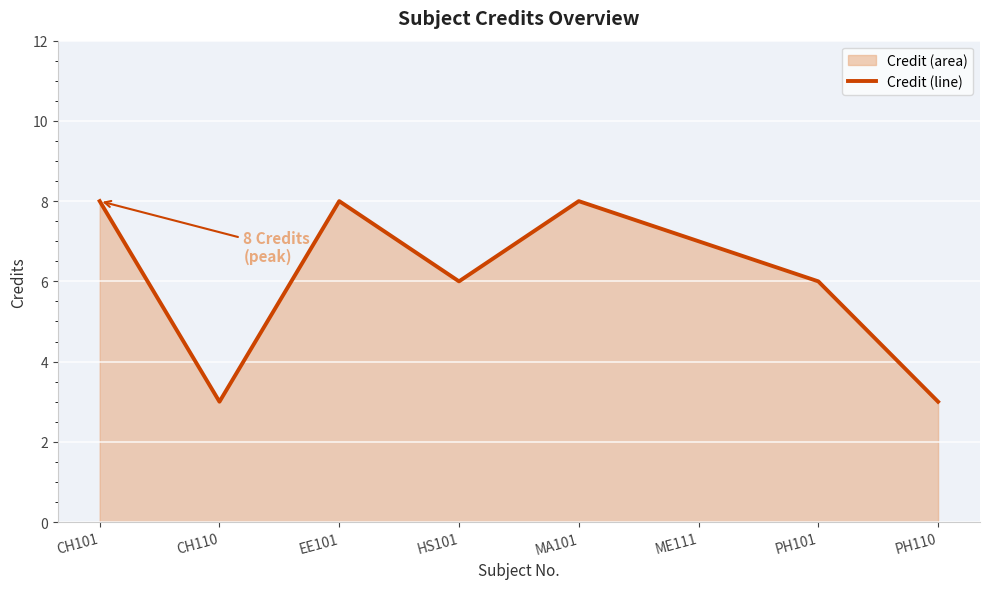

What is the smallest value displayed?

3